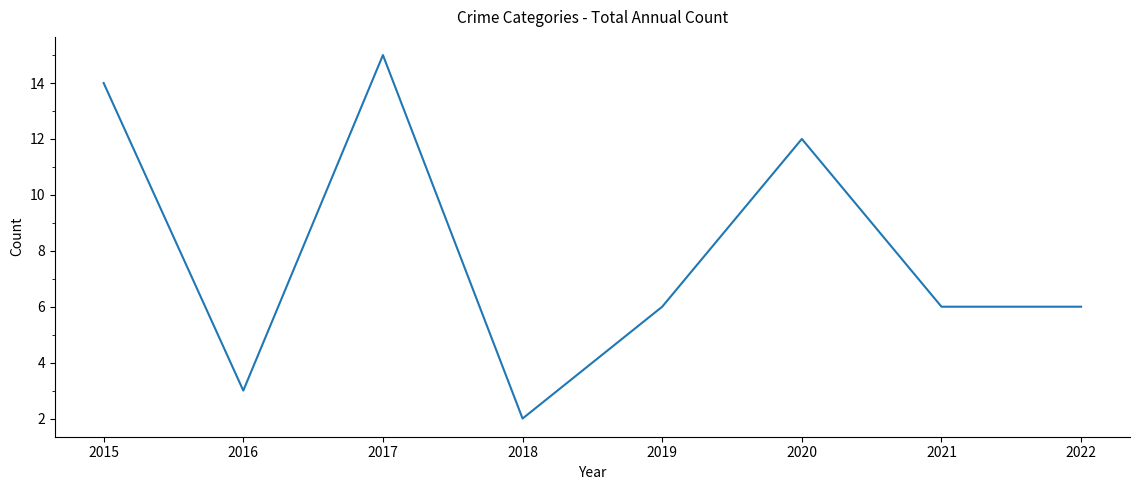

What is the greatest value displayed?

15